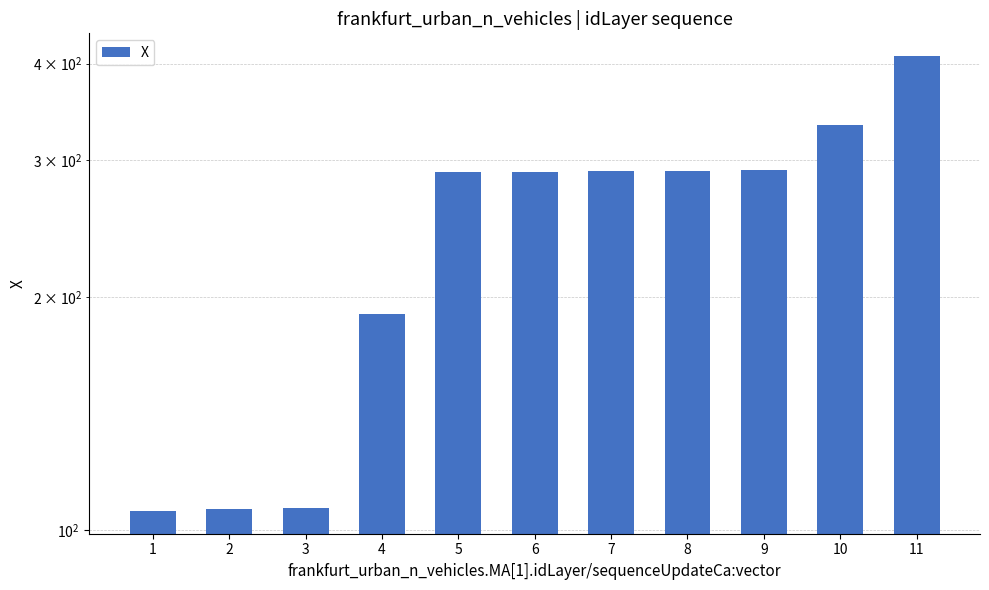

Rank the categories by value from lowest to highest.

1, 2, 3, 4, 5, 6, 7, 8, 9, 10, 11